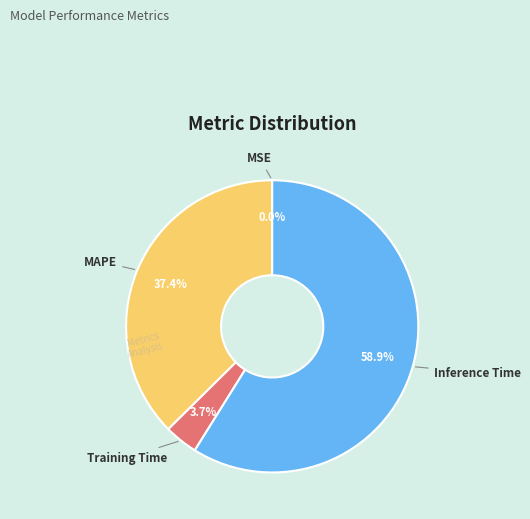

To the nearest percent, what percentage of the pie is Inference Time?

59%